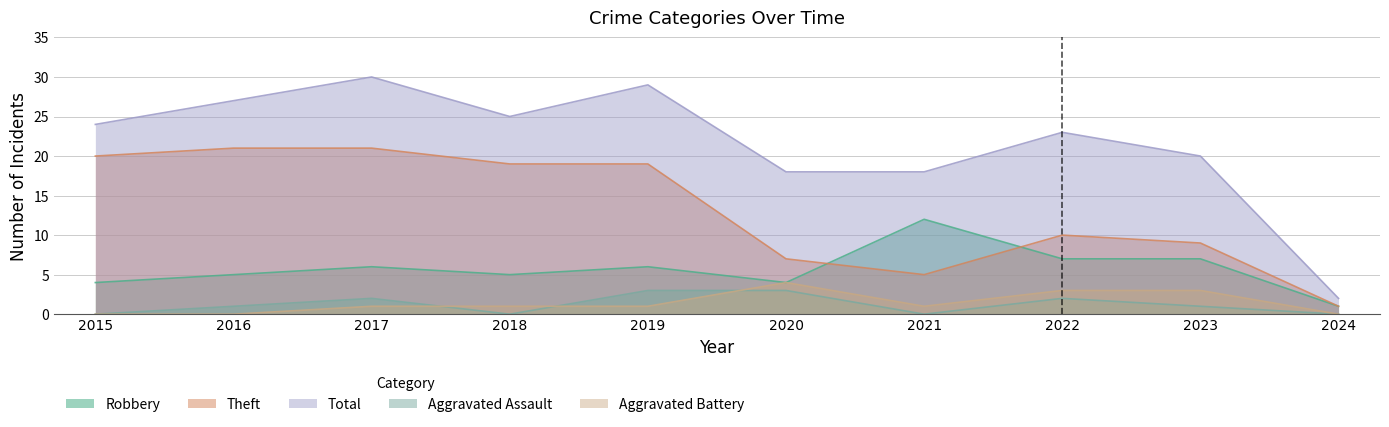

Which series changed the most between 2016 and 2023?

Theft